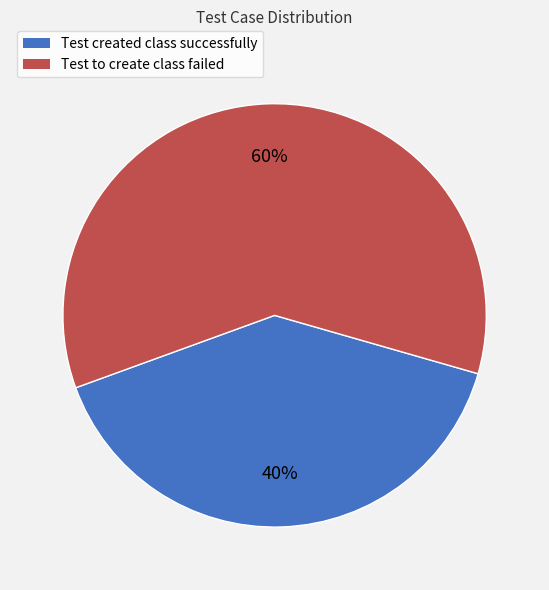

Count the number of slices in the pie.

2